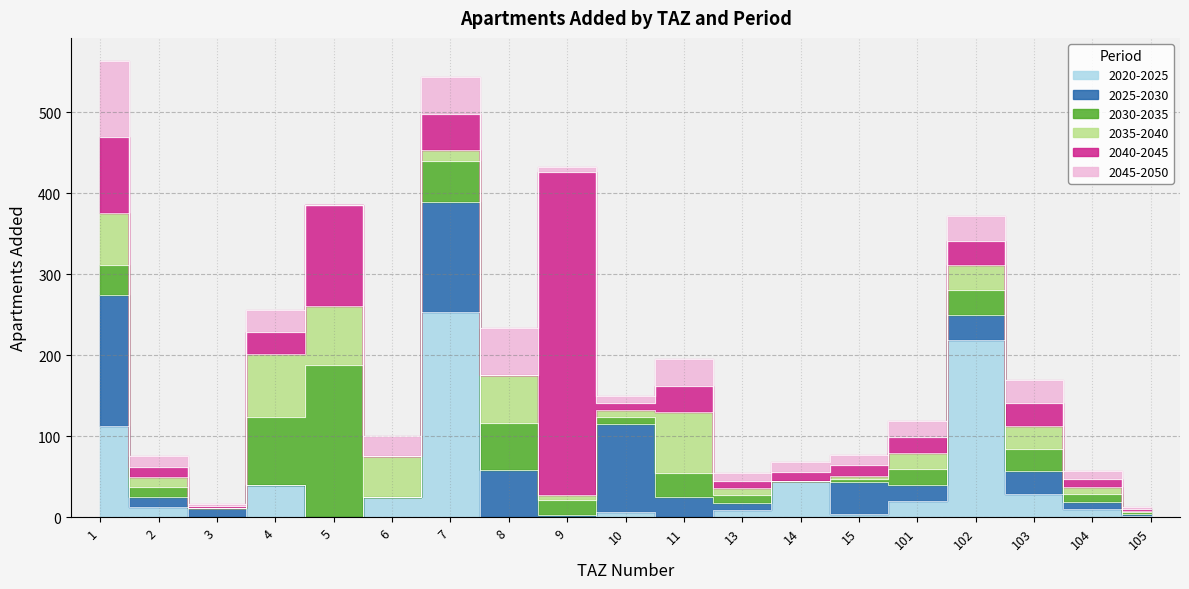

Rank the series by their maximum value, from highest to lowest.

add_aprt_2040_2045, add_aprt_2020_2025, add_aprt_2030_2035, add_aprt_2025_2030, add_aprt_2045_2050, add_aprt_2035_2040